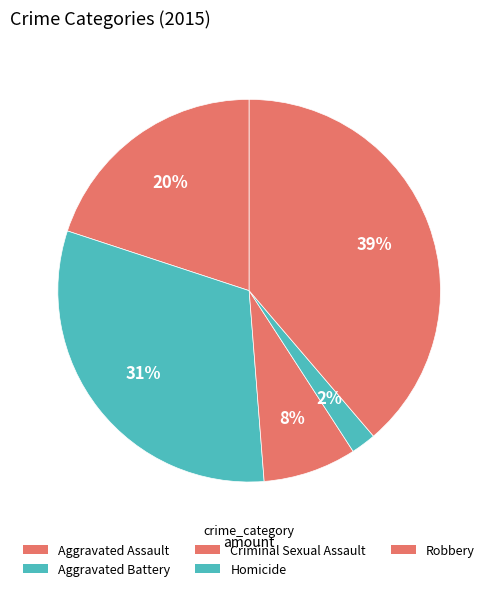

Does any single category account for the majority?

No